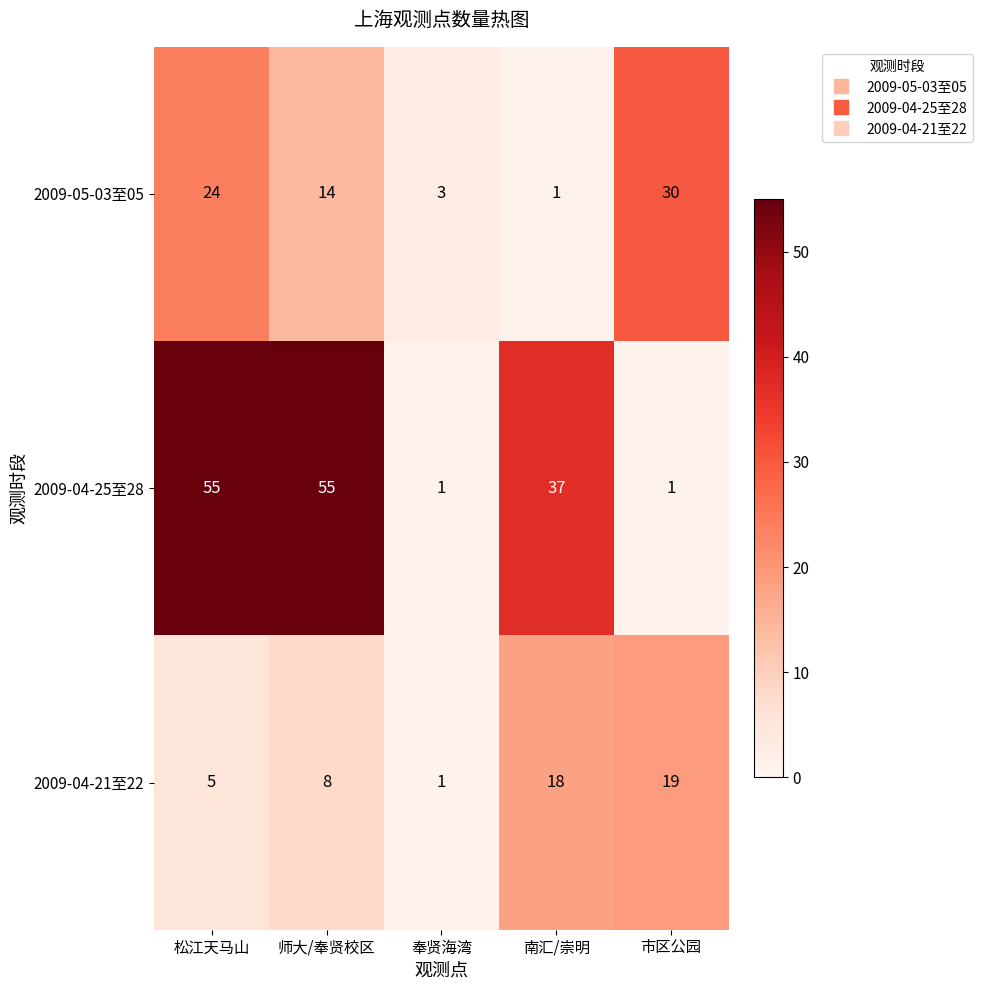

Reading left to right, transcribe all the data shown in this chart.

2009-05-03至05: 松江天马山=24	师大/奉贤校区=14	奉贤海湾=3	南汇/崇明=1	市区公园=30
2009-04-25至28: 松江天马山=55	师大/奉贤校区=55	奉贤海湾=1	南汇/崇明=37	市区公园=1
2009-04-21至22: 松江天马山=5	师大/奉贤校区=8	奉贤海湾=1	南汇/崇明=18	市区公园=19